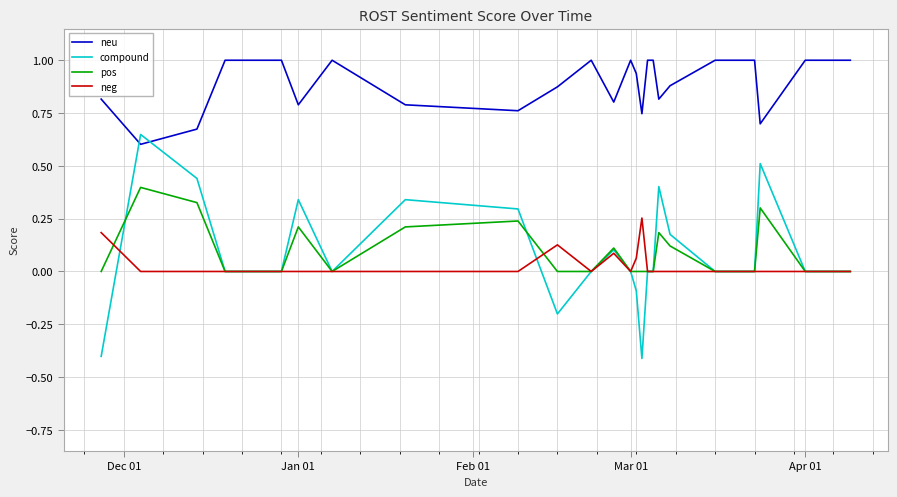

How many times do neu and compound cross each other?

2